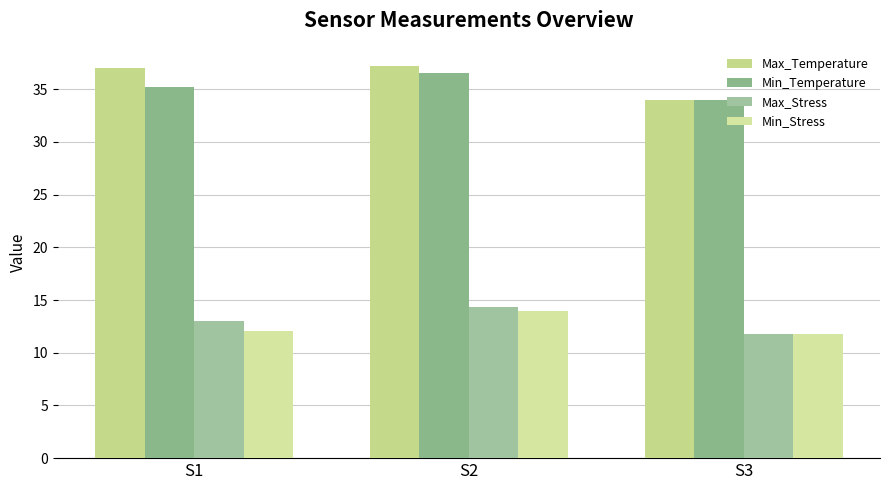

What is the maximum value shown in the chart?

37.2